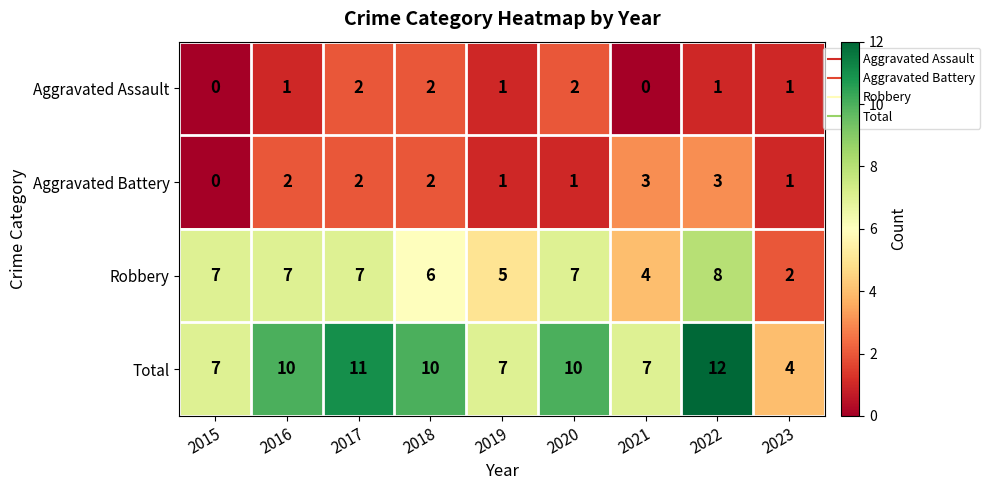

How many Robbery values are between 5 and 7?

6